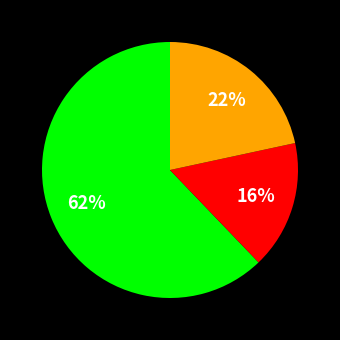

Is there a majority slice in this chart?

Yes